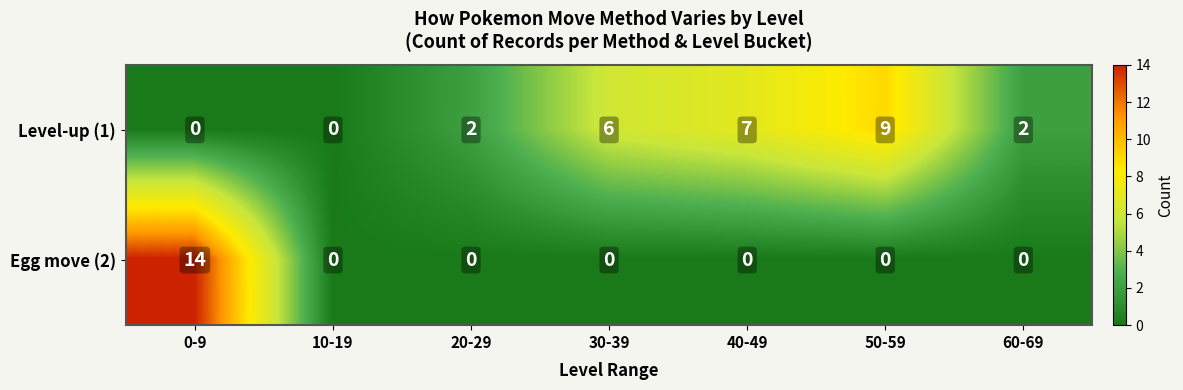

The Egg move (2) series shows 6 at 30-39. True or false?

False